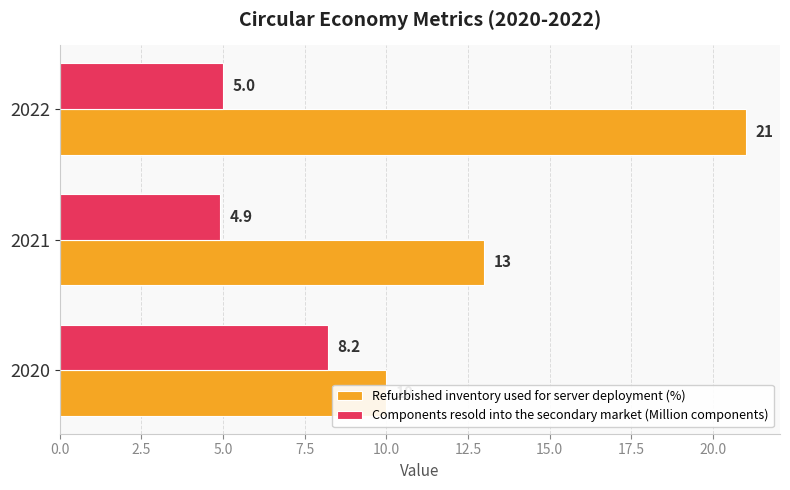

What are all the series names shown in the legend?

Refurbished inventory used for server deployment (%), Components resold into the secondary market (Million components)